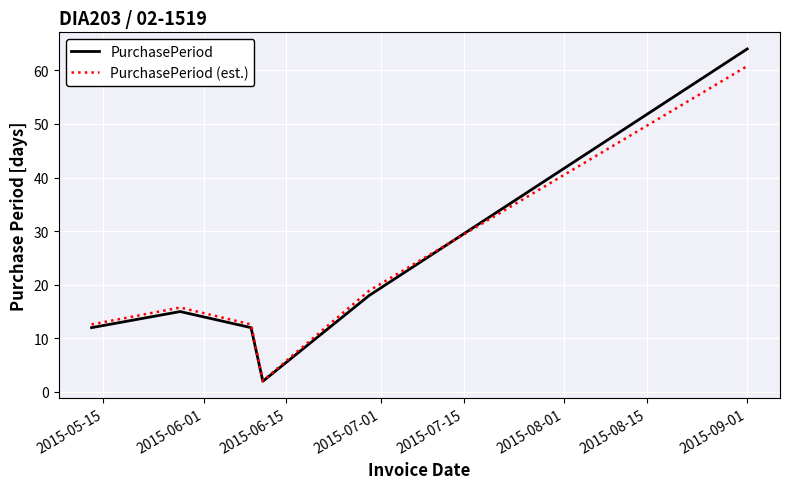

What are all the series names shown in the legend?

PurchasePeriod, PurchasePeriod (est.)